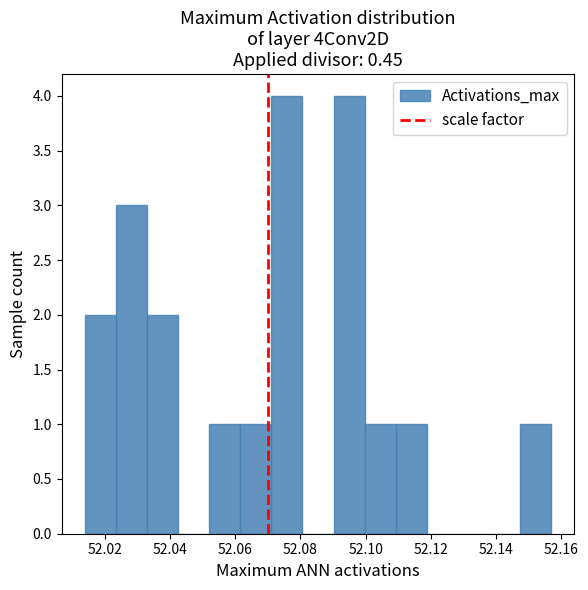

How tall is the bar that spans 52.110 to 52.118 on the x-axis? Neither the bar edges nor the heights are printed on the chart, so give them approximately, as read against the axes.

1